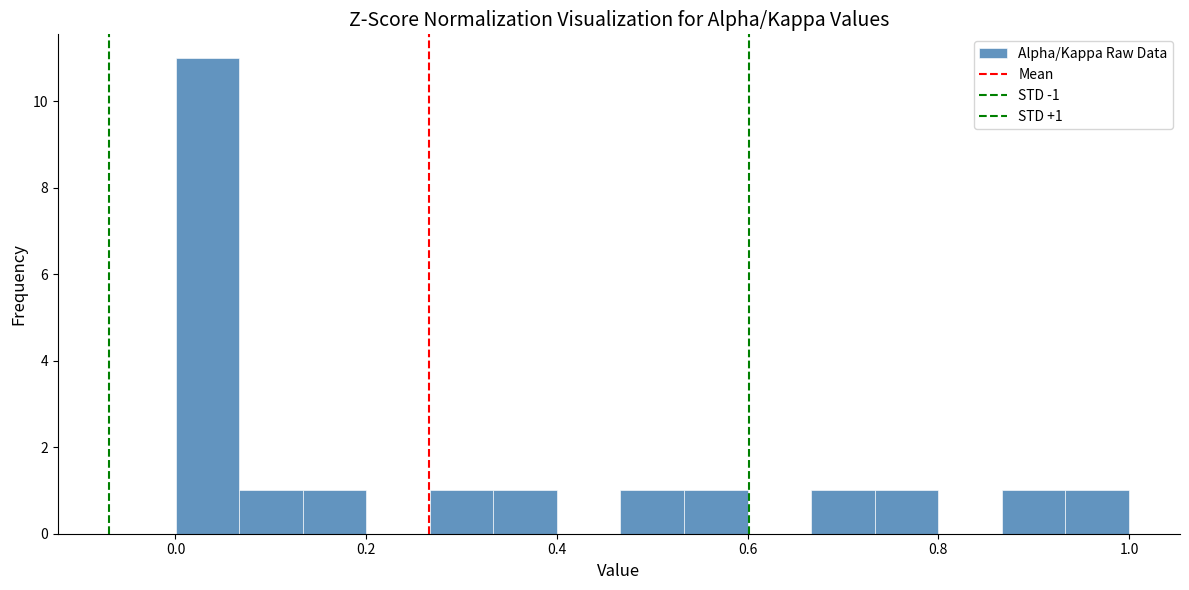

Read against the x-axis, roughly where is the centre of the tallest bar?

0.04